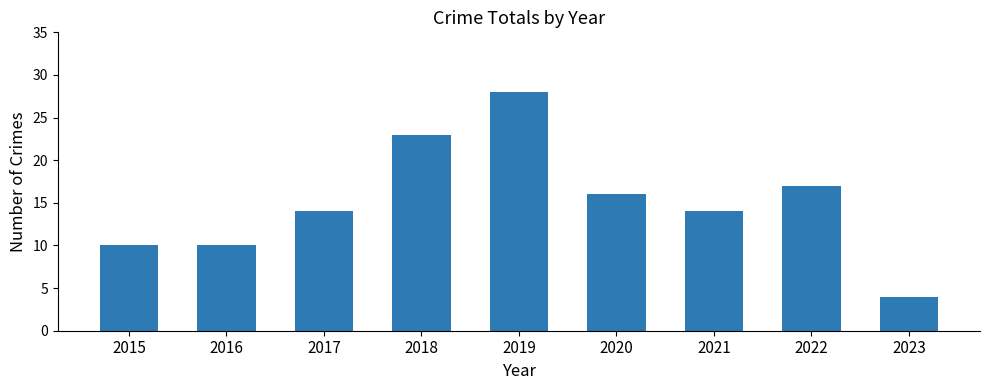

The chart shows a value of 14 at 2017. True or false?

True